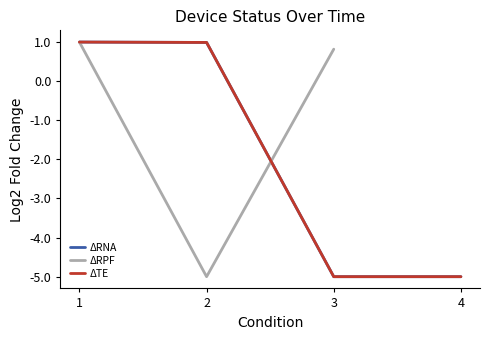

At 3, list the series in order from smallest to largest.

ΔRNA, ΔTE, ΔRPF